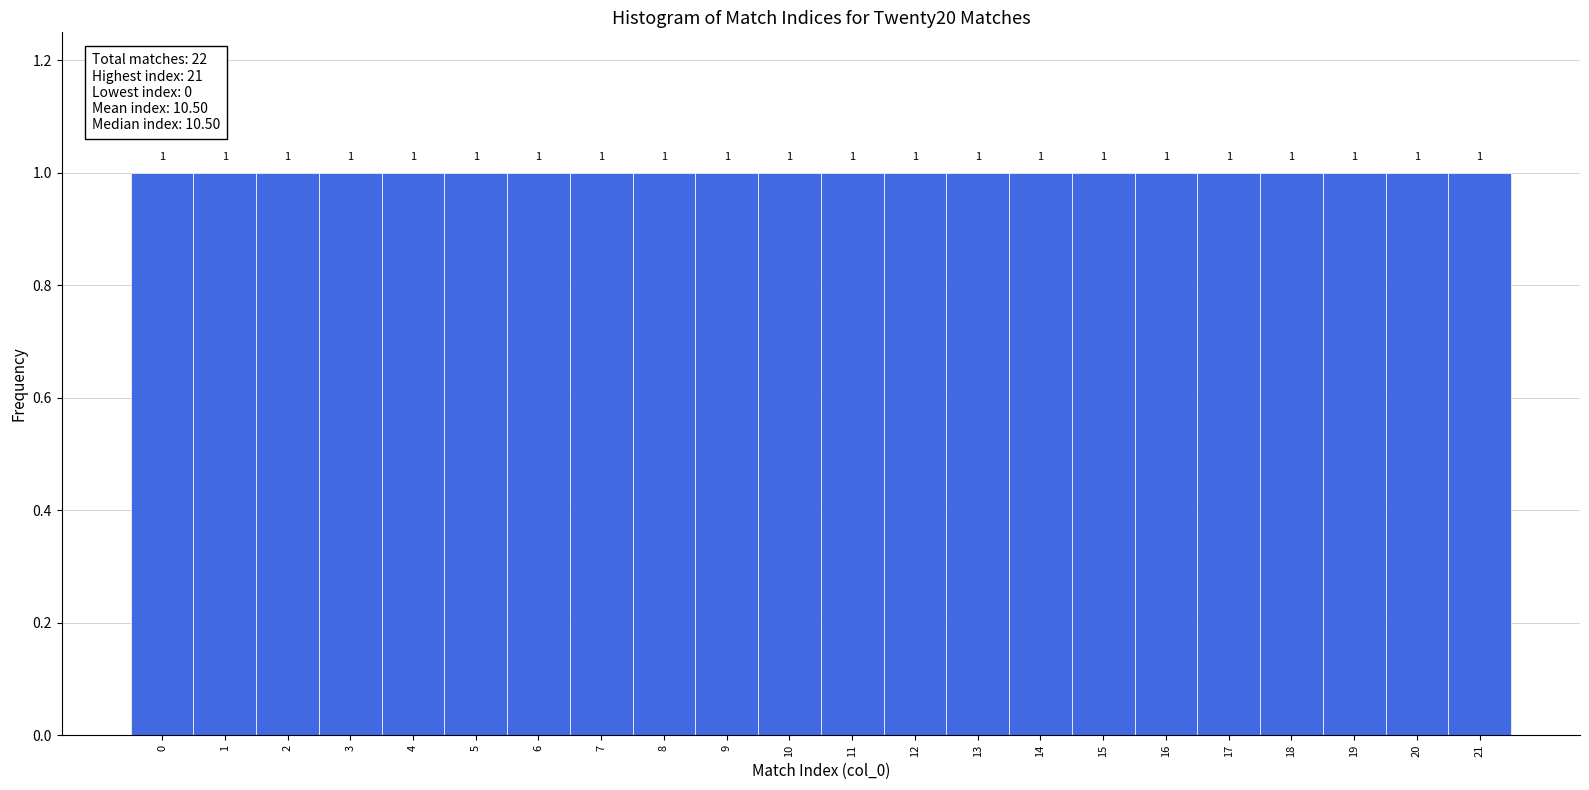

Reading left to right, transcribe this chart: for each bar, give the range it covers on the x-axis and its height.

-0.5 to 0.5: 1
0.5 to 1.5: 1
1.5 to 2.5: 1
2.5 to 3.5: 1
3.5 to 4.5: 1
4.5 to 5.5: 1
5.5 to 6.5: 1
6.5 to 7.5: 1
7.5 to 8.5: 1
8.5 to 9.5: 1
9.5 to 10.5: 1
10.5 to 11.5: 1
11.5 to 12.5: 1
12.5 to 13.5: 1
13.5 to 14.5: 1
14.5 to 15.5: 1
15.5 to 16.5: 1
16.5 to 17.5: 1
17.5 to 18.5: 1
18.5 to 19.5: 1
19.5 to 20.5: 1
20.5 to 21.5: 1